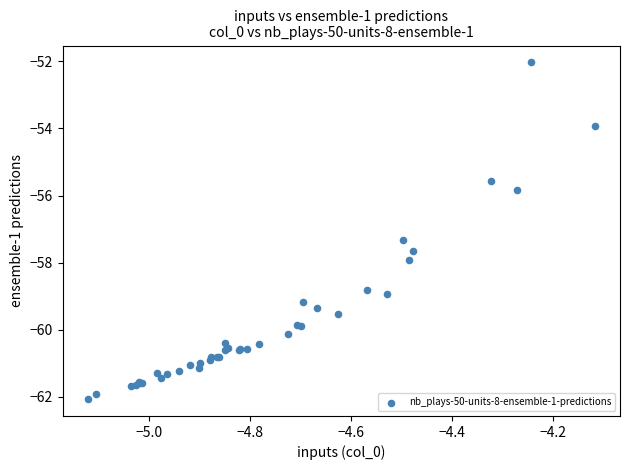

What Y value in the scatter plot is closest to -57?

-57.3